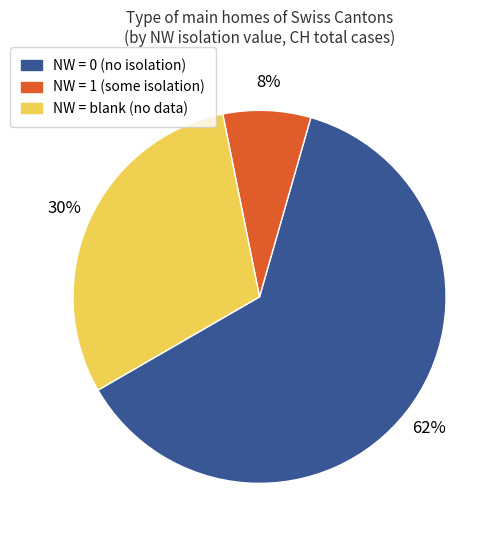

Does any single category account for the majority?

Yes